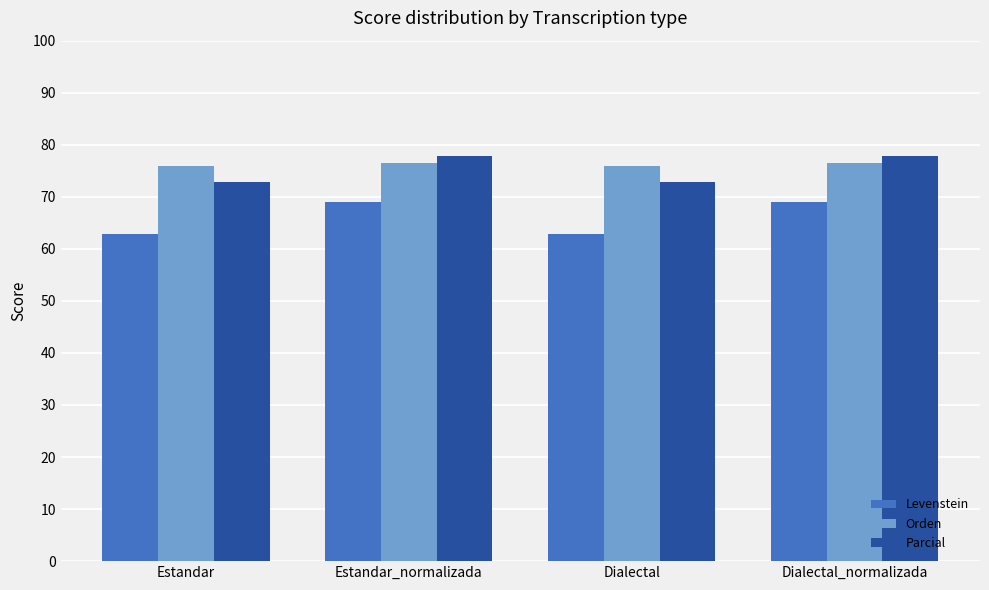

What is the greatest value displayed?

77.9